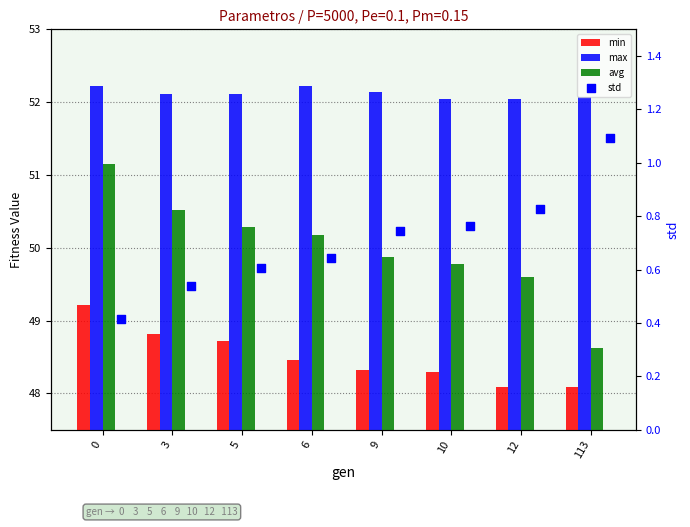

Is the value of std at 12 greater than the value of max at 9?

No